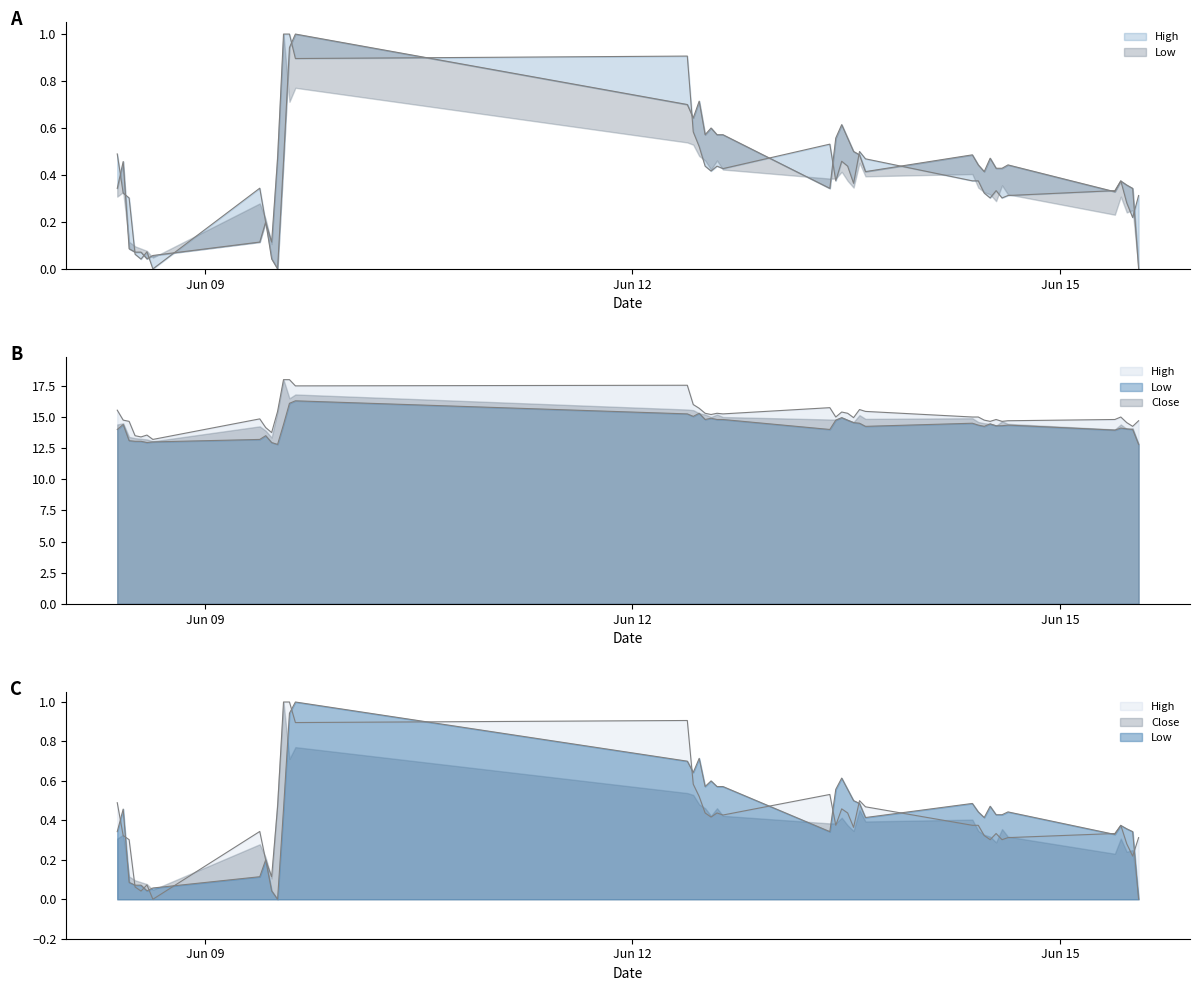

At which category does High reach its first local peak?

2023-06-08 14:15:00